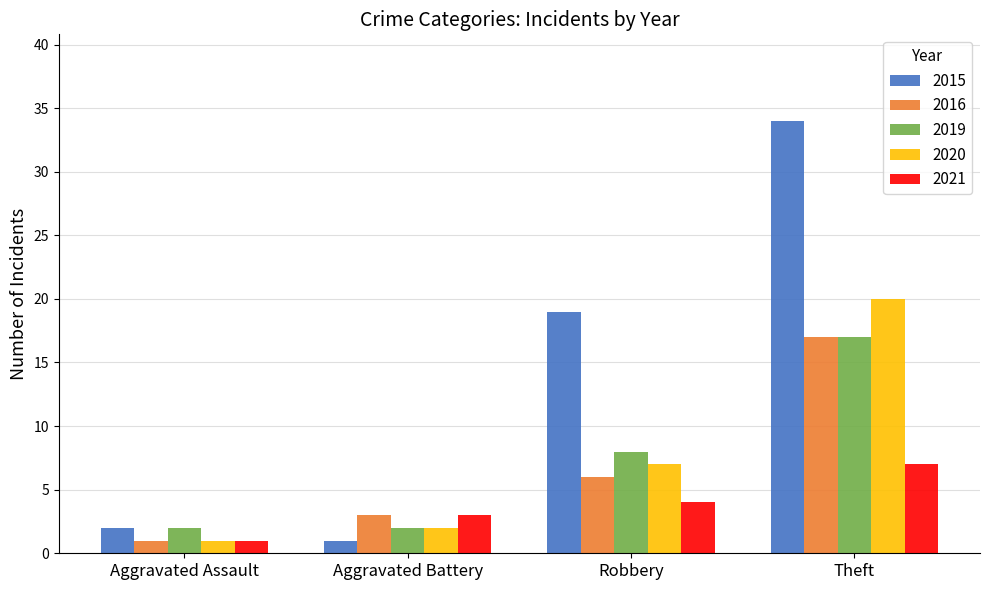

What value does the 2020 series have at Robbery, to the nearest 10?

10